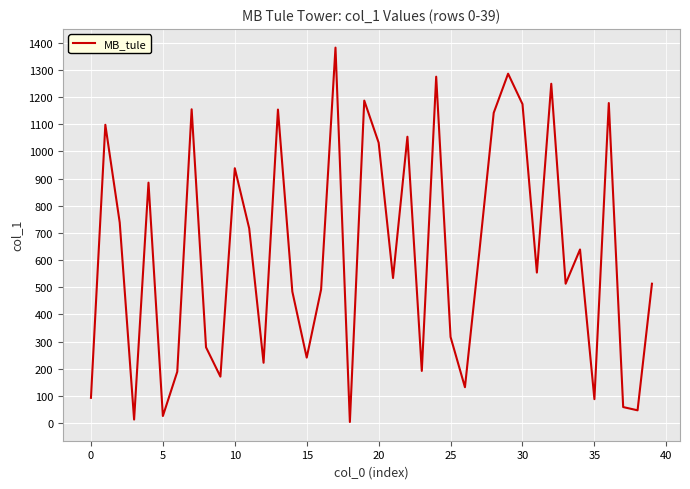

What is the difference between the maximum and second lowest values?

1369